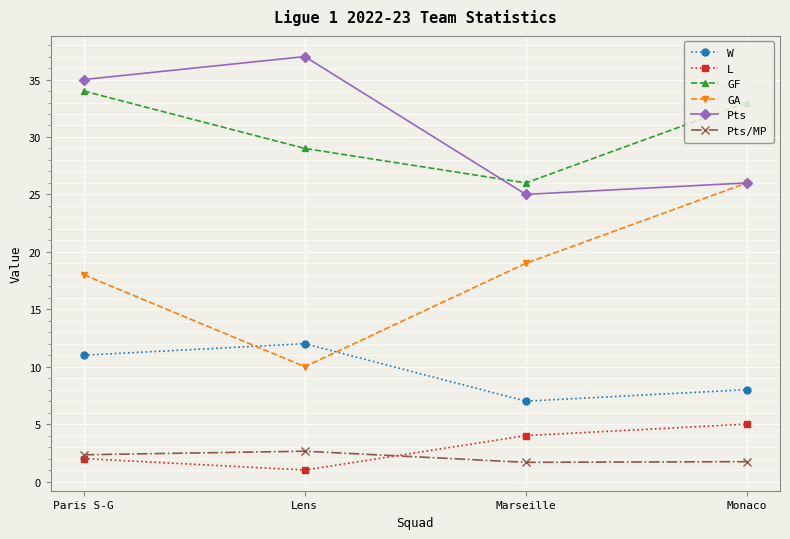

What is the total value across all series at Marseille?

82.7